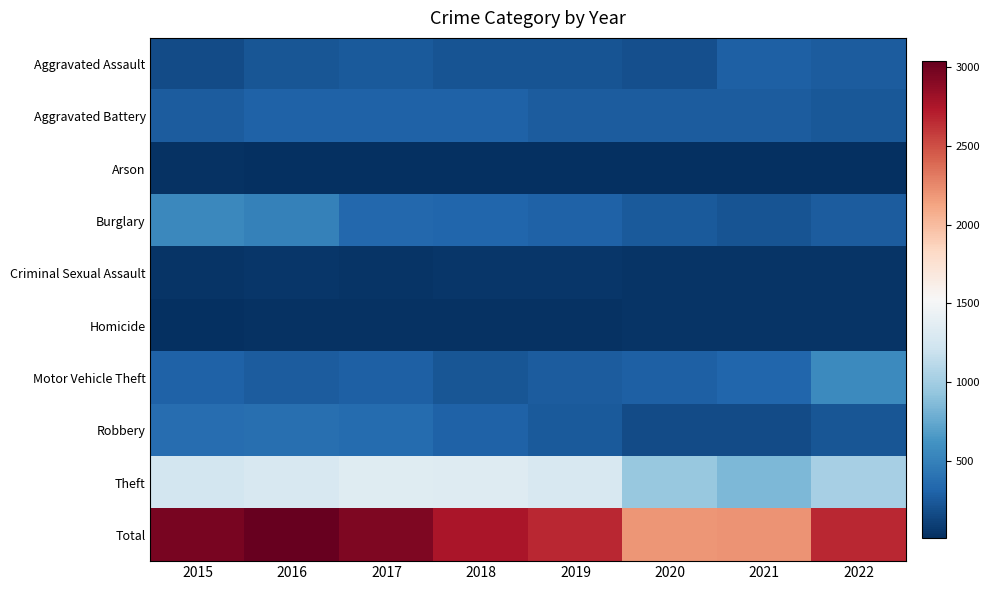

At which category does the chart reach its minimum across all series?

2018